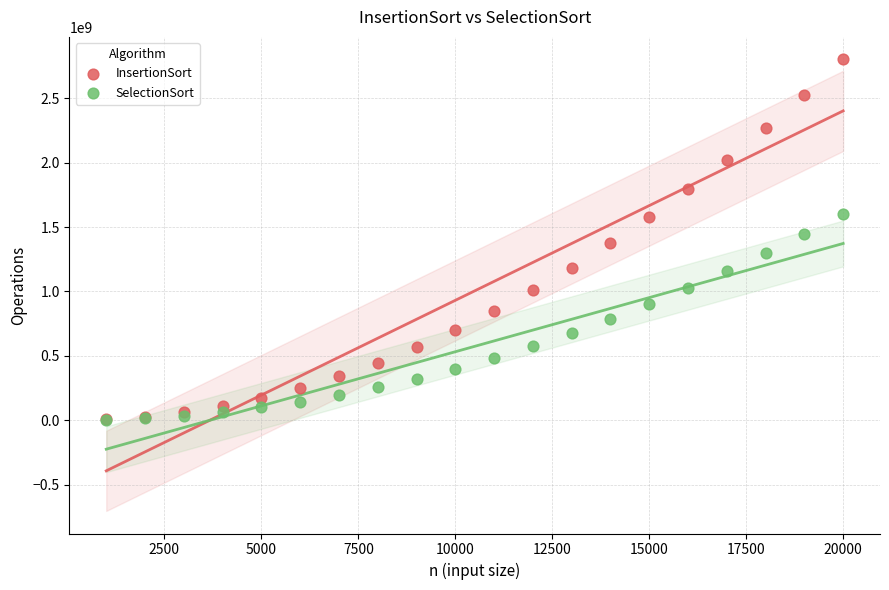

What are all the series names shown in the legend?

InsertionSort, SelectionSort